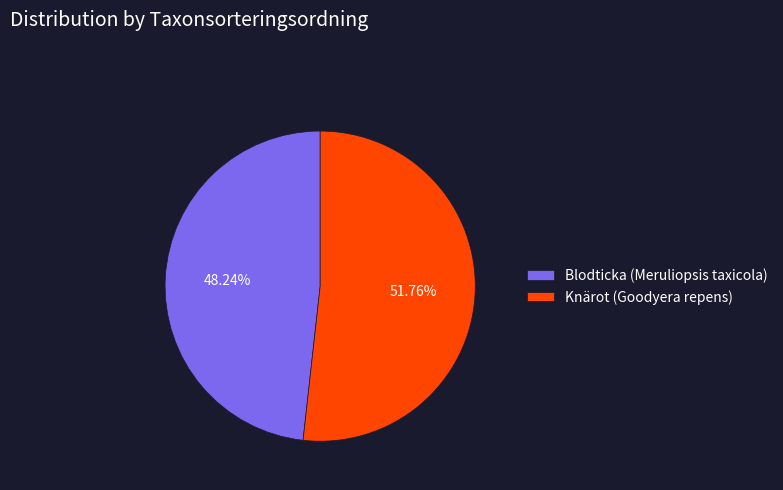

Rank the categories by value from highest to lowest.

Knärot (Goodyera repens), Blodticka (Meruliopsis taxicola)